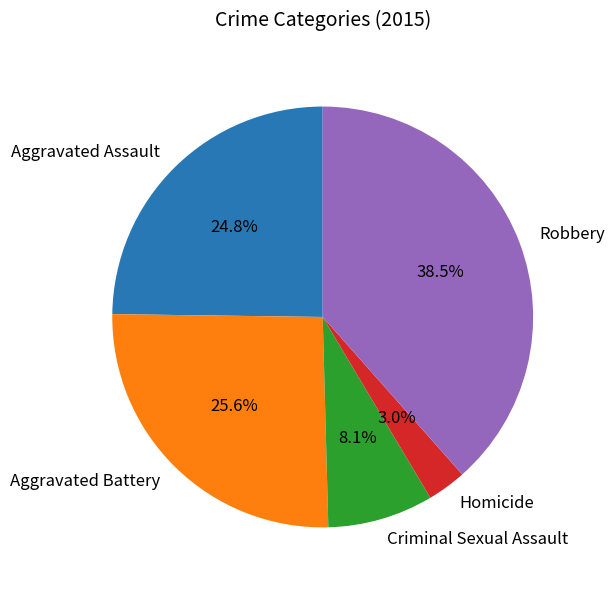

Rank the categories by value from lowest to highest.

Homicide, Criminal Sexual Assault, Aggravated Assault, Aggravated Battery, Robbery